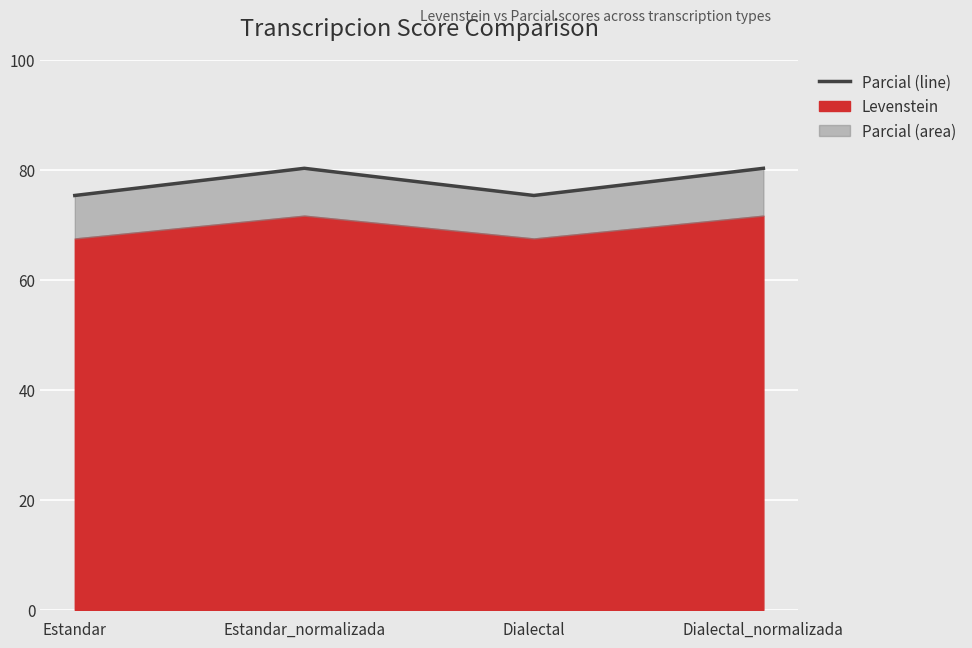

Is it true that the value at Estandar_normalizada is 80.3?

True